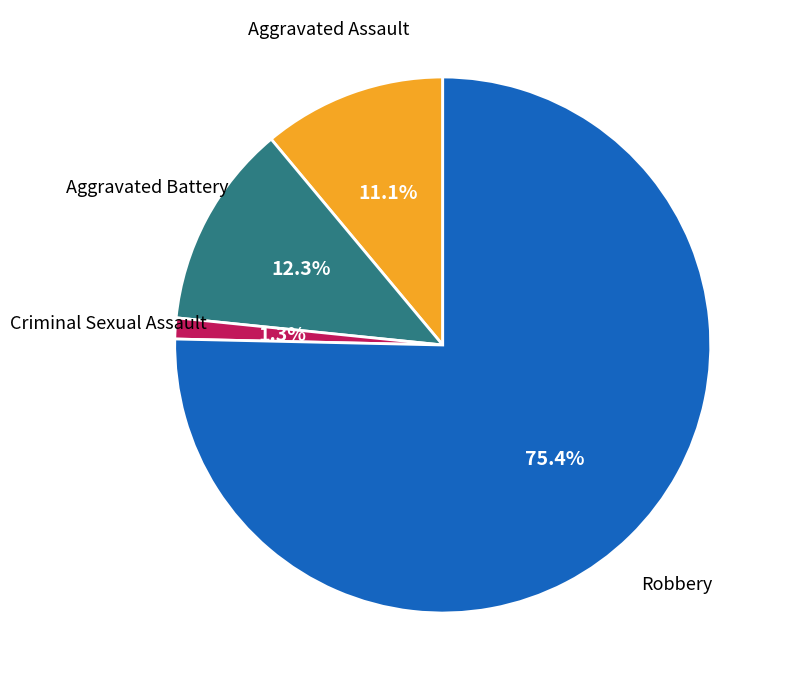

How many segments does this pie chart have?

4